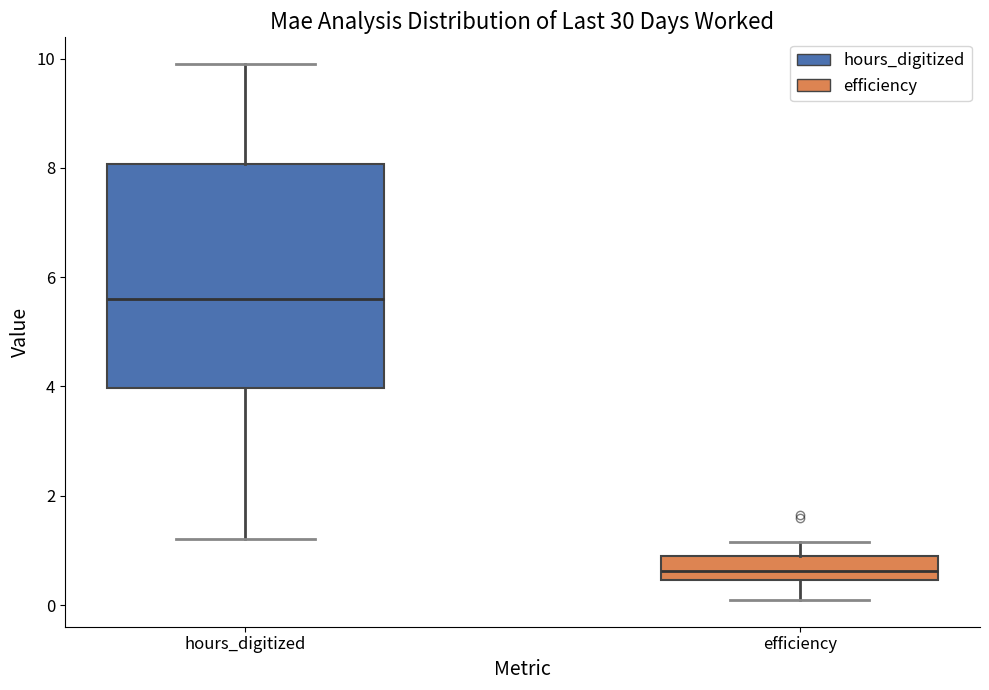

Where does the median line of the box for hours_digitized sit on the y-axis? The values are not printed on the chart, so give them approximately, as read against the axis.

5.6